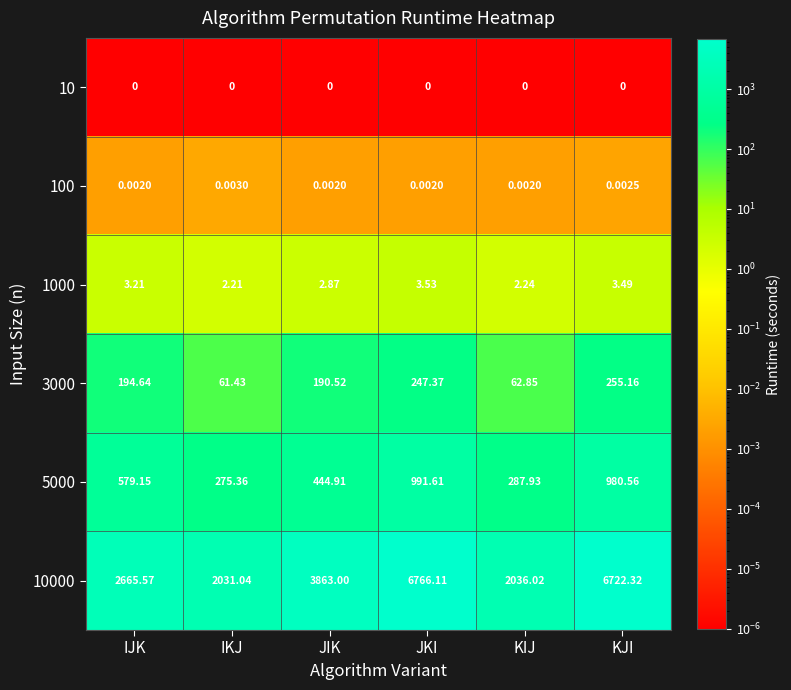

At which label does 1000 first exceed 3?

IJK